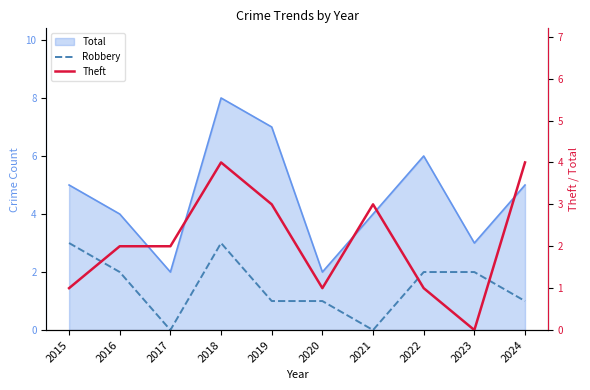

What is the average value of the Robbery series?

2